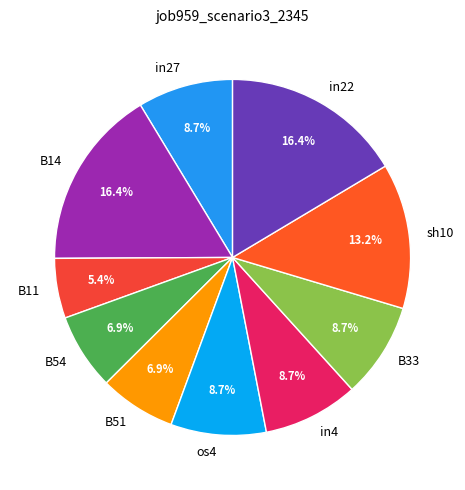

Count the number of slices in the pie.

10